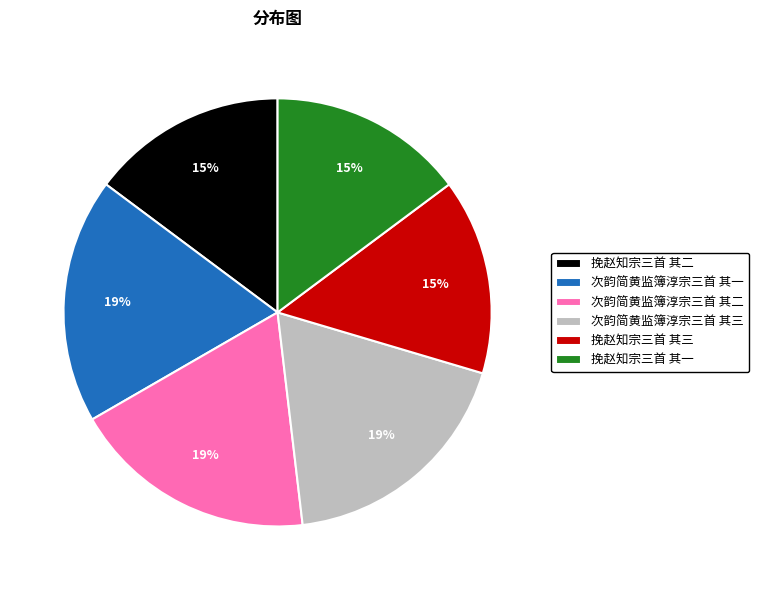

To the nearest percent, what portion does 挽赵知宗三首 其三 represent?

15%